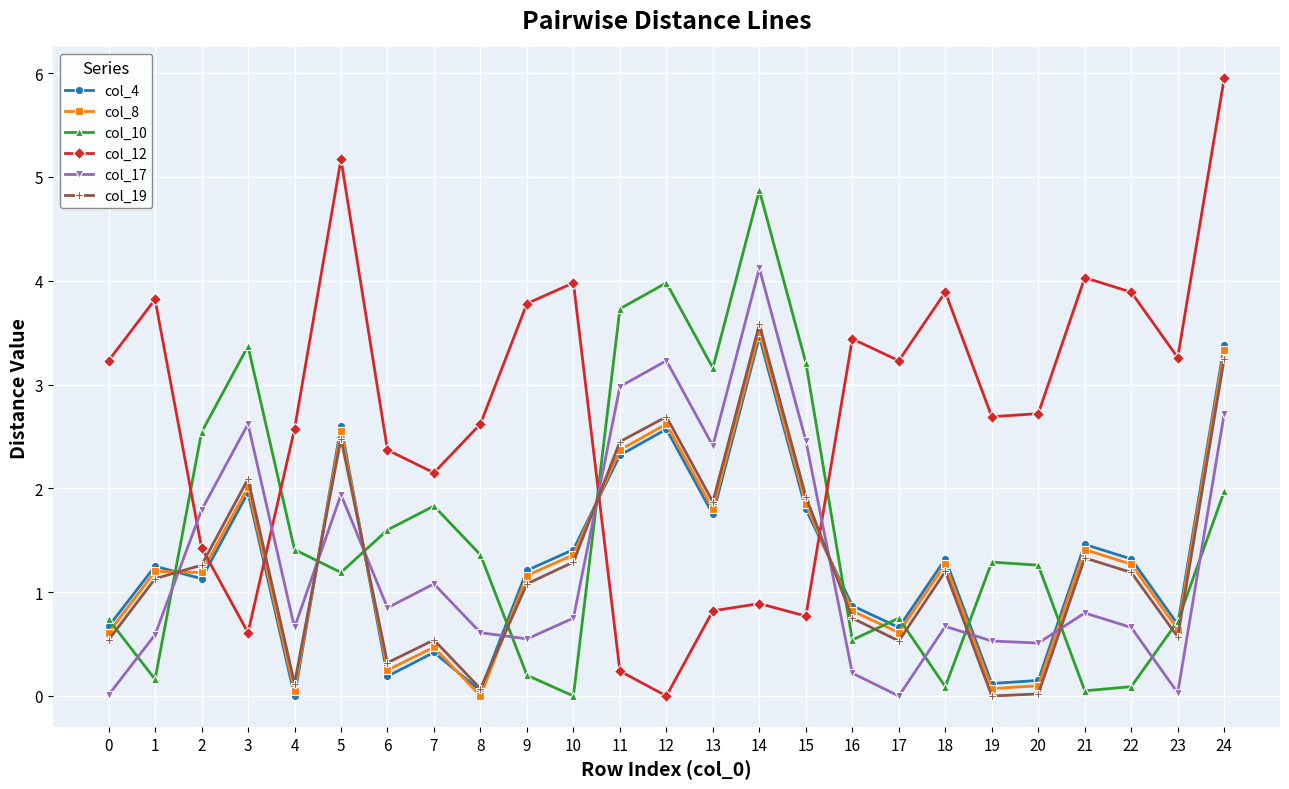

True or false: col_8 and col_12 intersect in this chart.

True